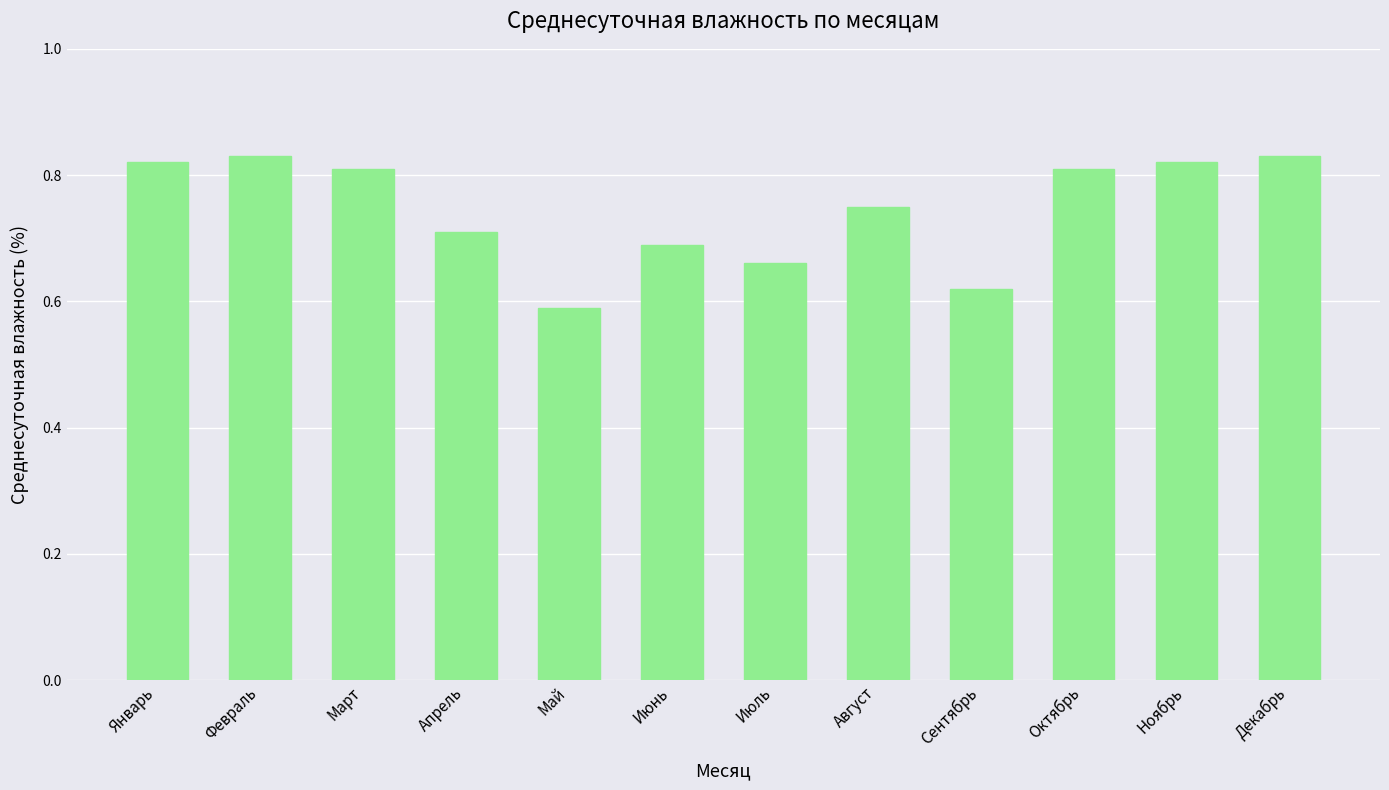

Which category has the lowest value across all series?

Май